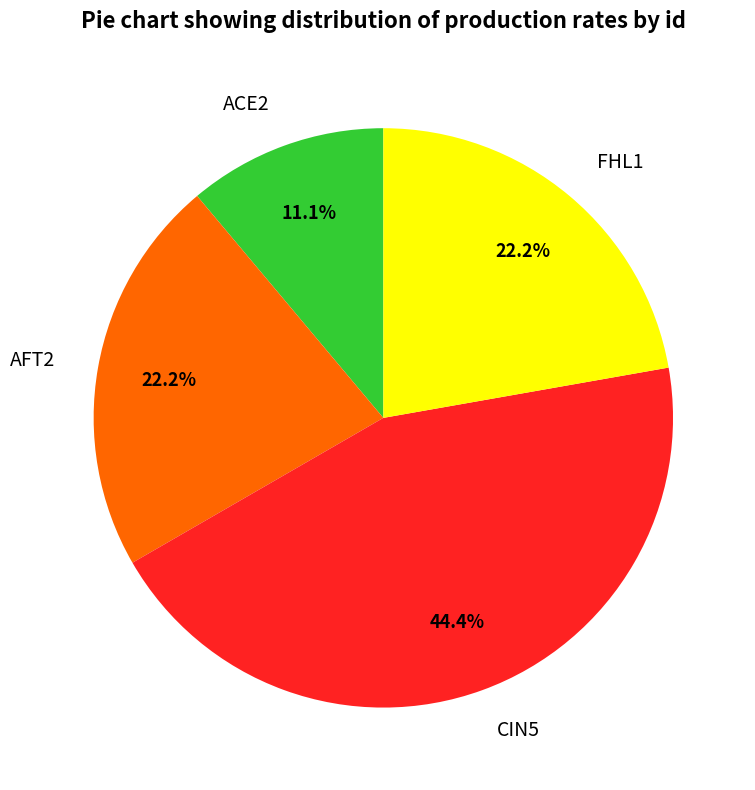

What portion of the pie excludes CIN5?

55.6%